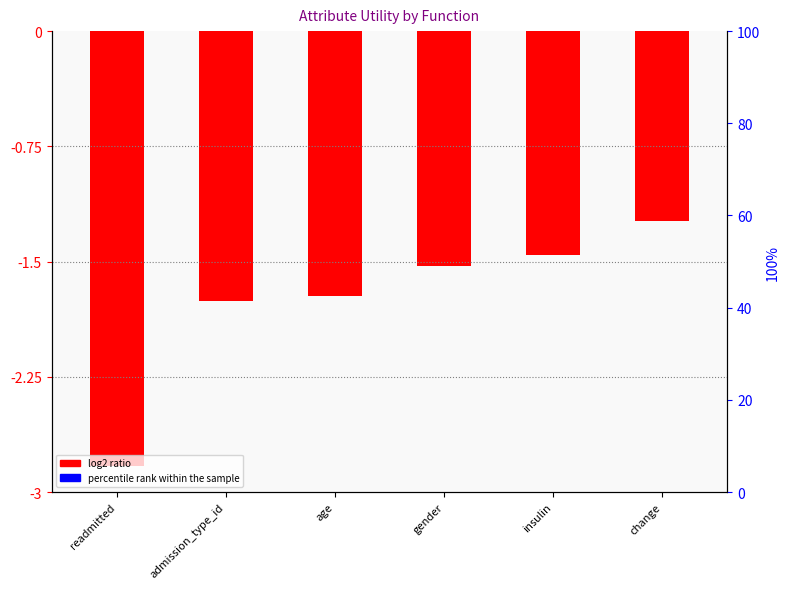

Which series has the largest range (max minus min)?

log2 ratio